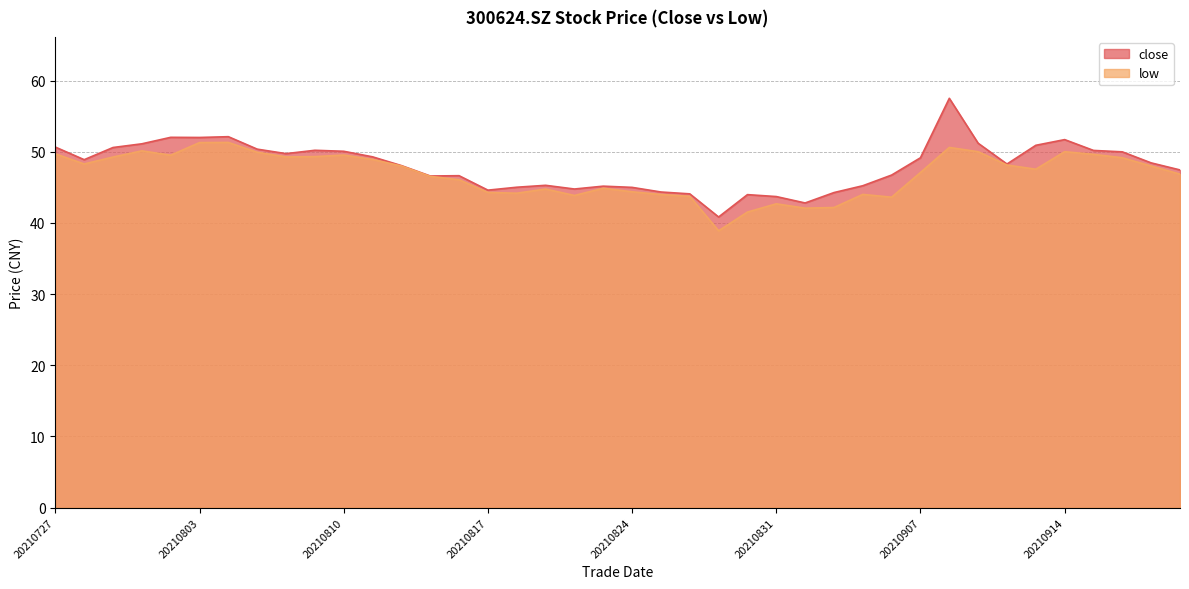

True or false: close and low intersect in this chart.

False